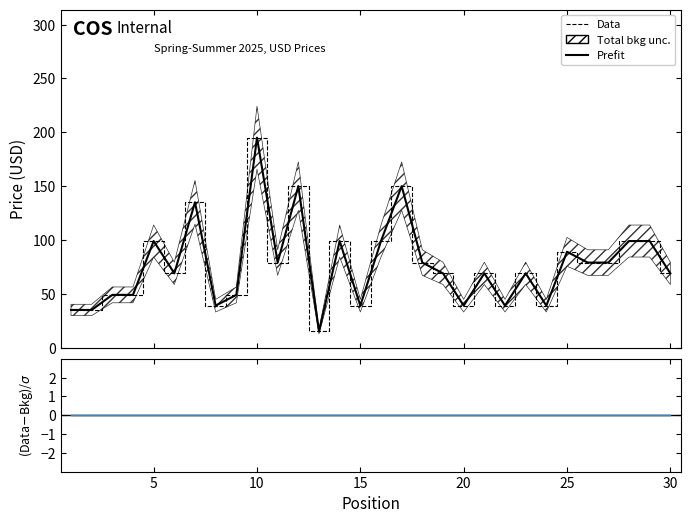

True or false: Data has a value of 163 at 5.

False